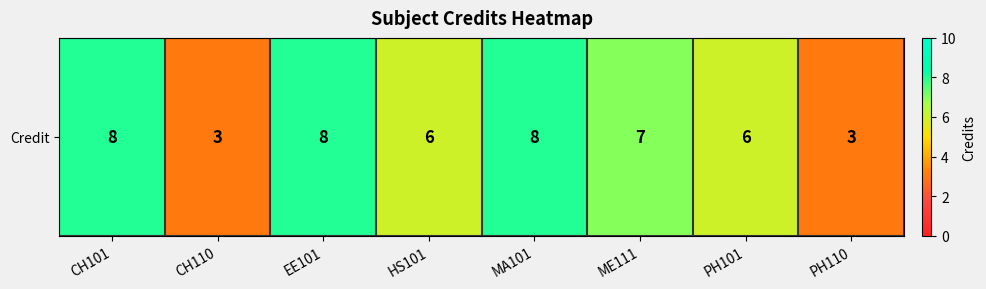

List the labels in order of value, smallest first.

CH110, PH110, HS101, PH101, ME111, CH101, EE101, MA101